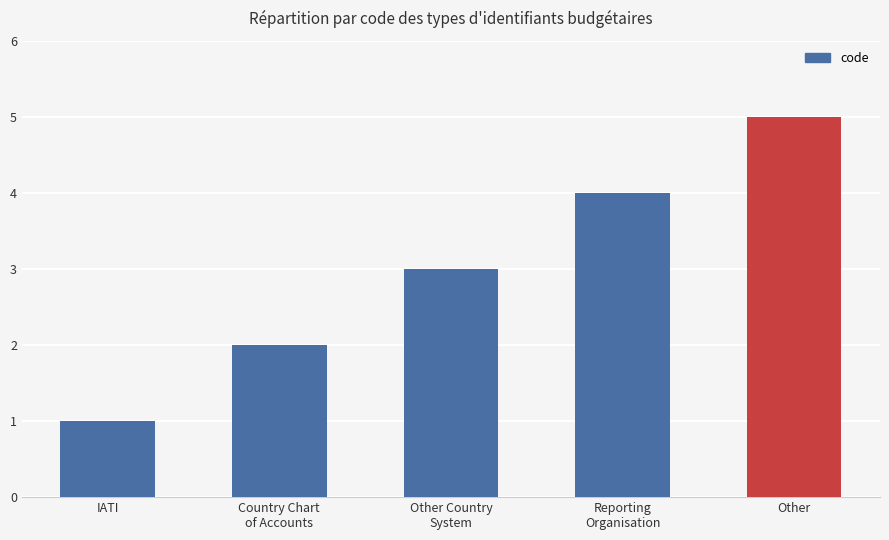

What is the label of the 4th bar from the left?

Reporting
Organisation